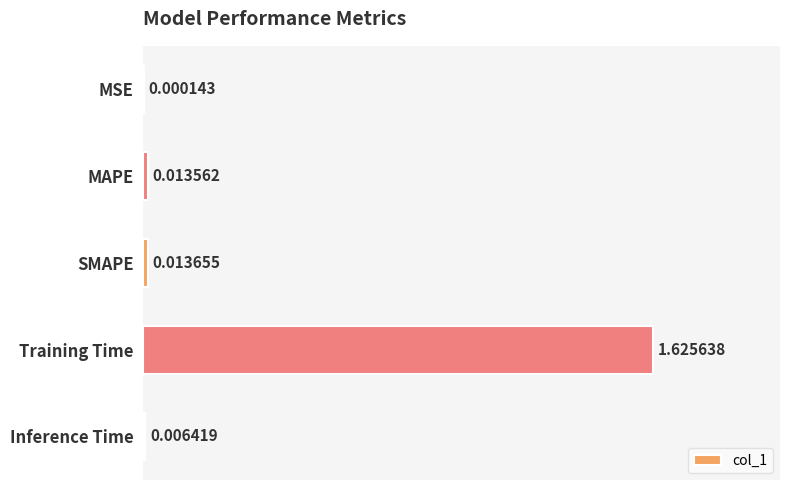

What is the change in value from MAPE to Training Time?

+1.6